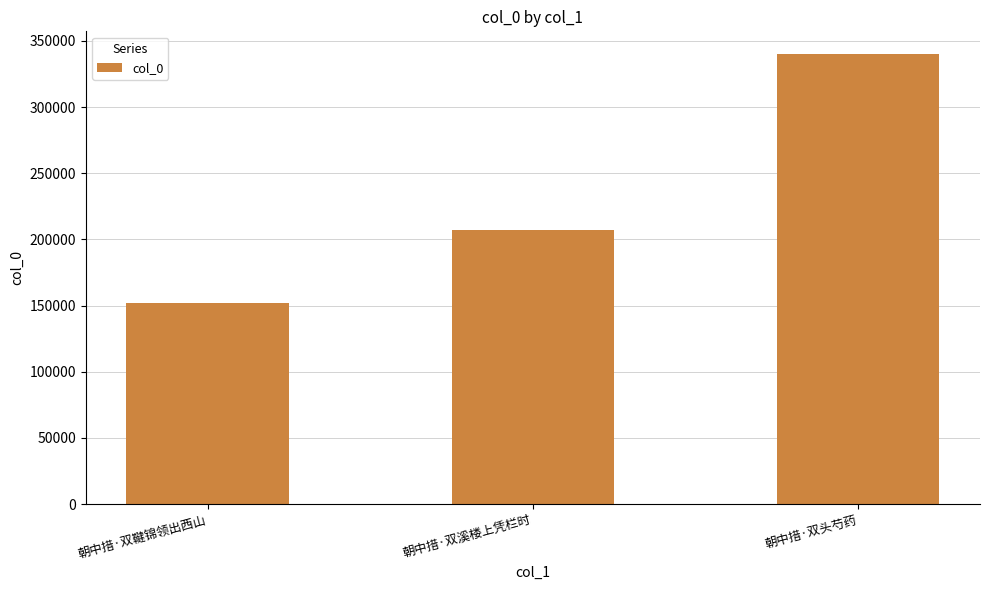

What is the change in value from 朝中措·双溪楼上凭栏时 to 朝中措·双头芍药?

+132892